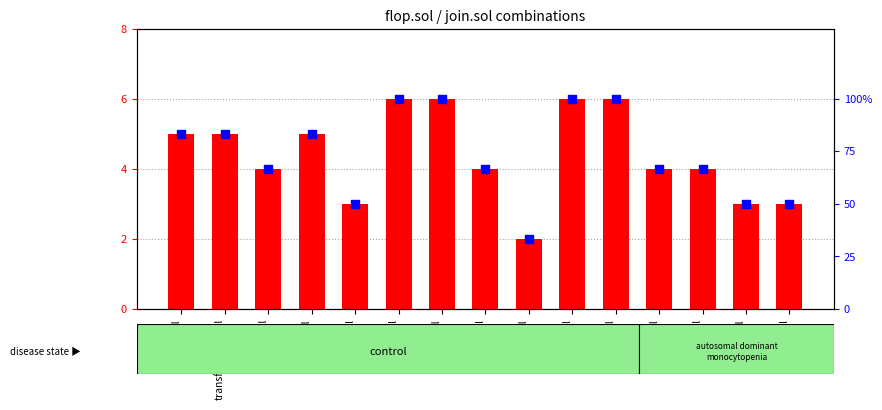

Which series has the largest total across all categories?

percentile rank within the sample